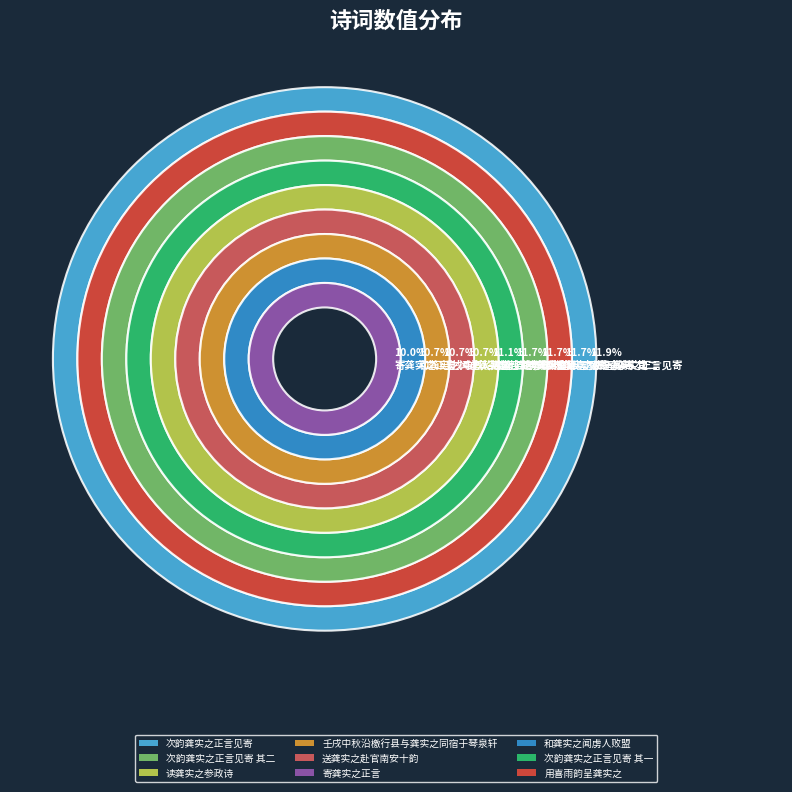

What is the ratio of the value at 壬戌中秋沿檄行县与龚实之同宿于琴泉轩 to the value at 次韵龚实之正言见寄 其二?

0.9